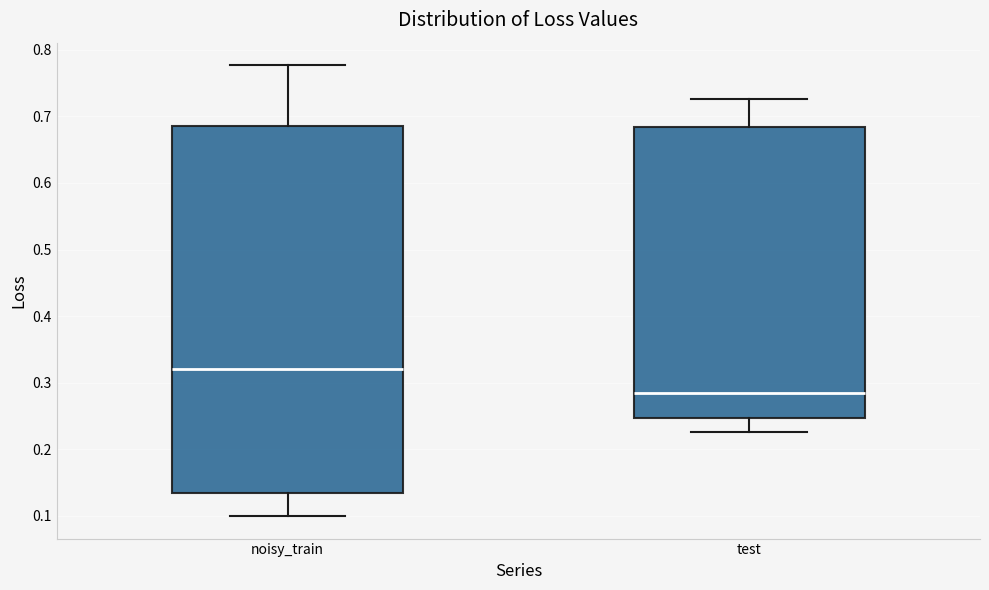

Reading left to right, transcribe this box plot: for each box, give where its median line is, the range the box spans, and where its two whiskers end, as read against the y-axis. The values are not printed on the chart, so give them approximately, as read against the axis.

noisy_train: median 0.32, box 0.13 to 0.69, whiskers 0.10 to 0.78
test: median 0.28, box 0.25 to 0.68, whiskers 0.23 to 0.73